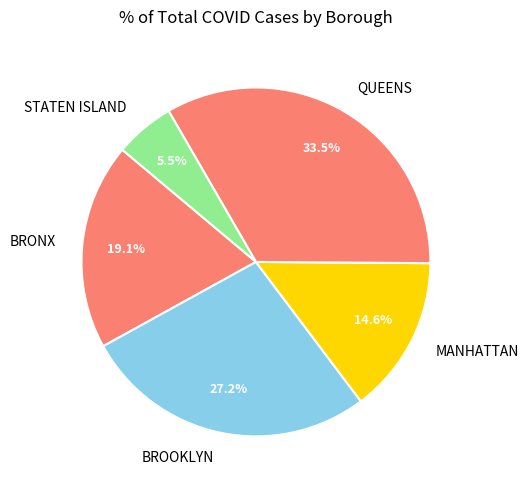

The MANHATTAN slice represents 20% of the pie. True or false?

False